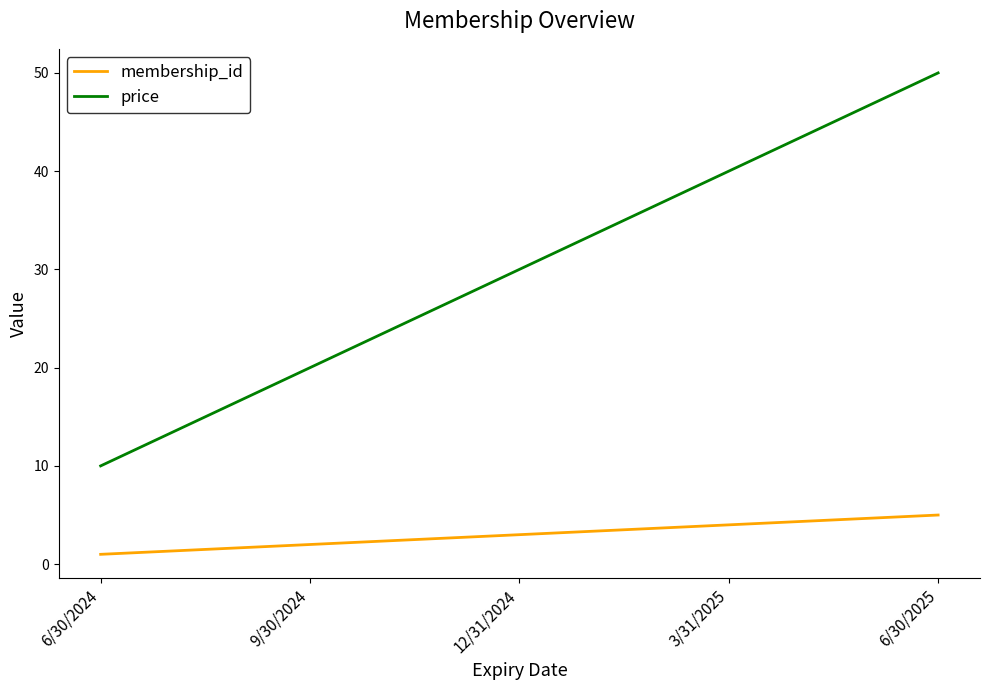

At which label is membership_id closest to 3?

12/31/2024